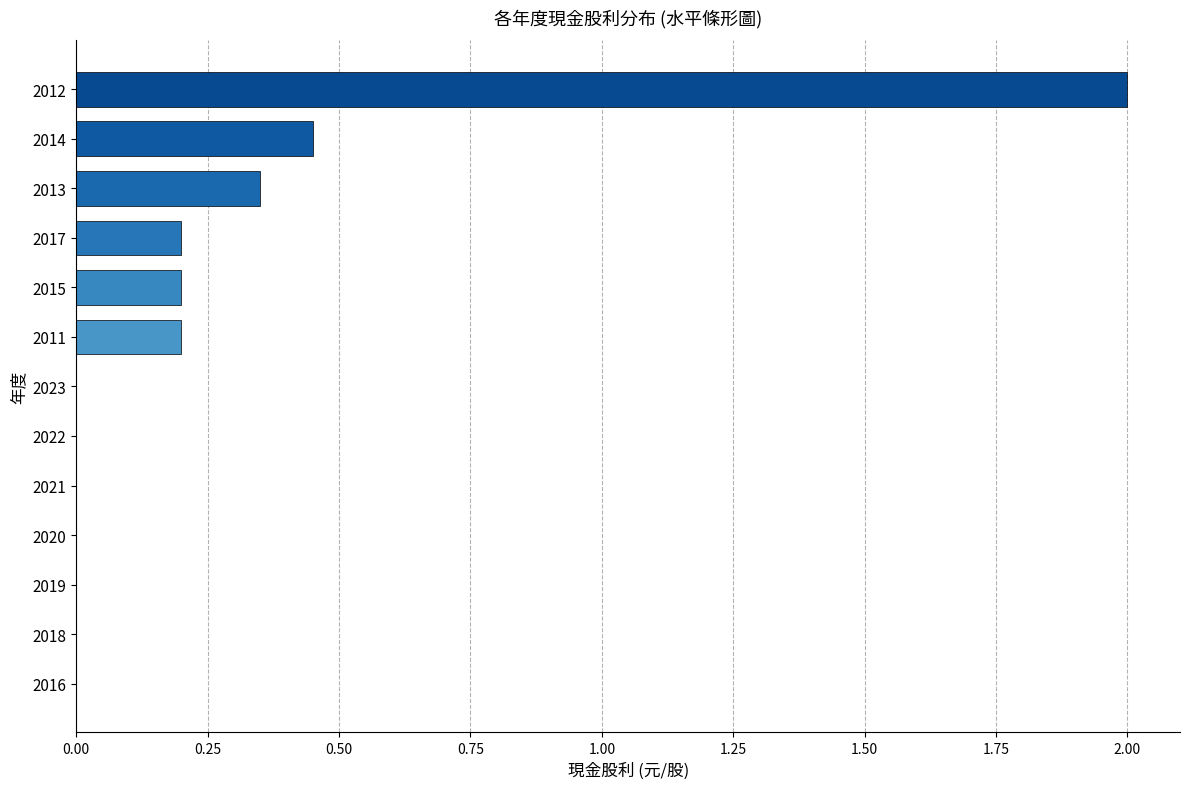

What is the change in value from 2012 to 2019?

-2.0